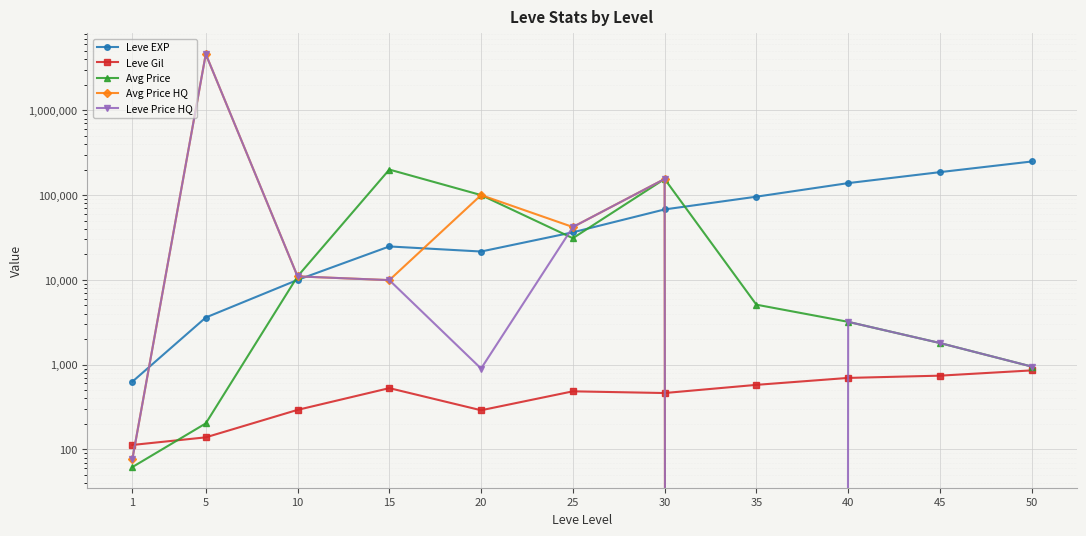

At which category does Leve EXP reach its first local valley?

20